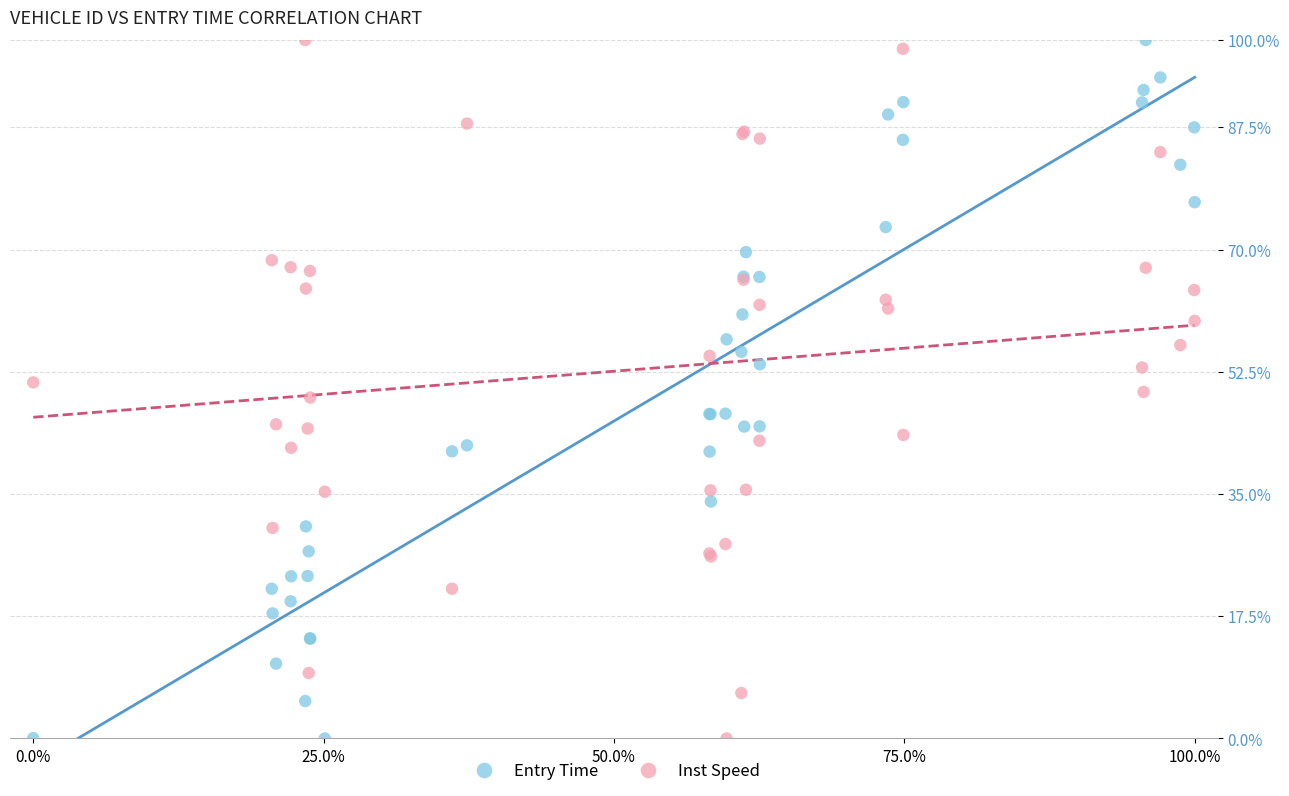

What are all the series names shown in the legend?

Entry Time, Inst Speed